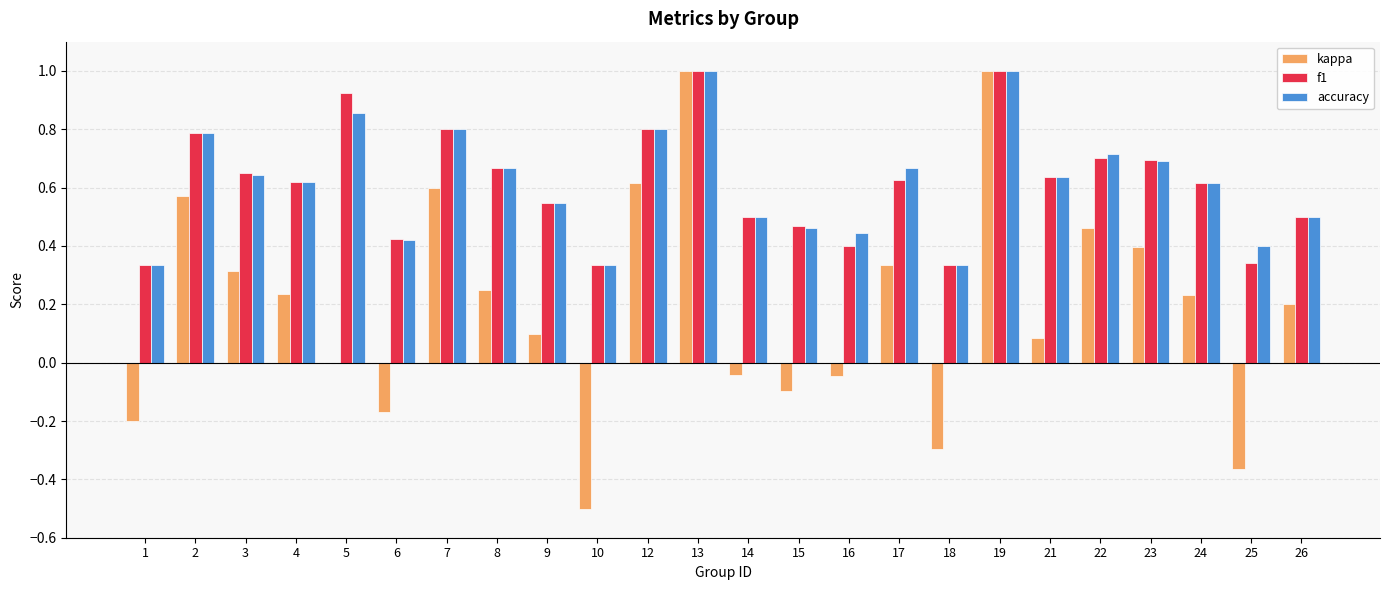

Is it true that accuracy equals 0.7 at 17?

True